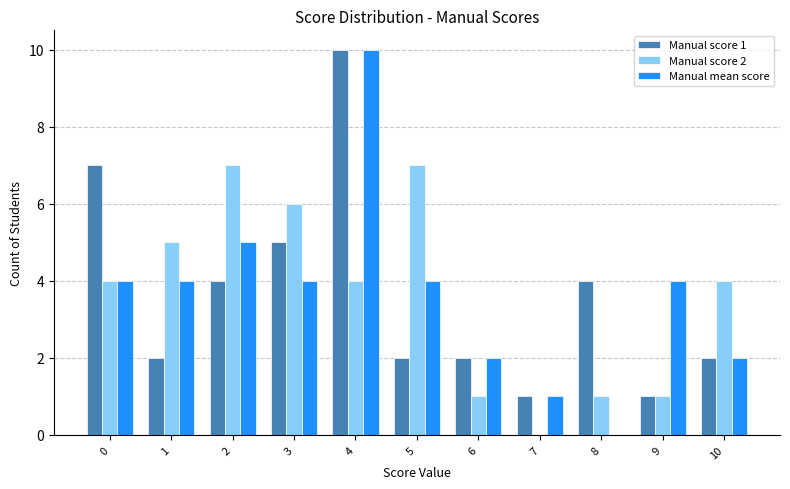

What is the average value of the Manual mean score series?

4